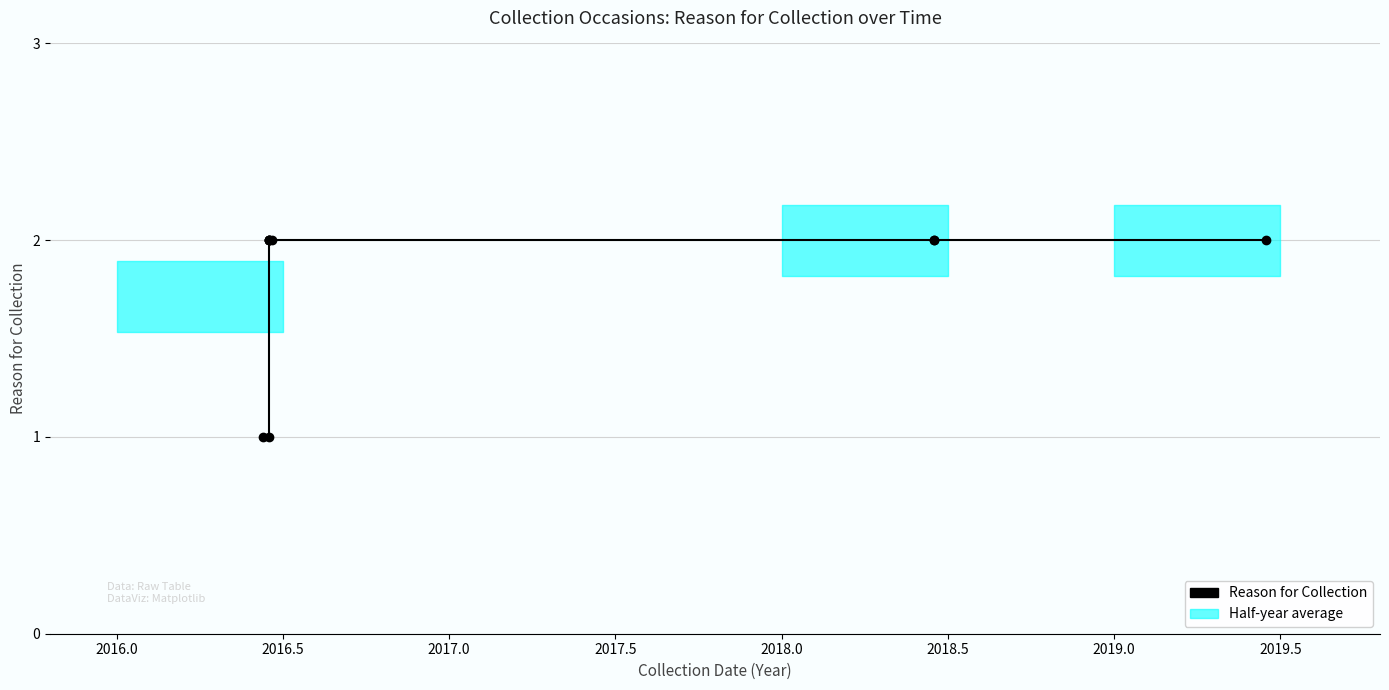

True or false: the data has more than 2 interior local peaks.

False